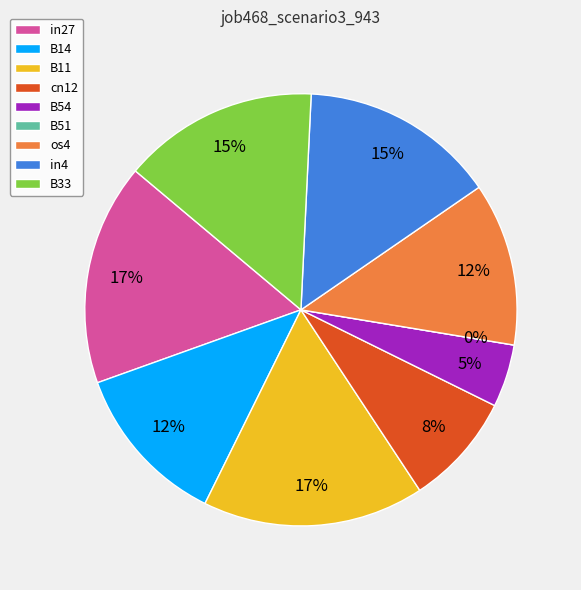

The os4 slice represents 12% of the pie. True or false?

True